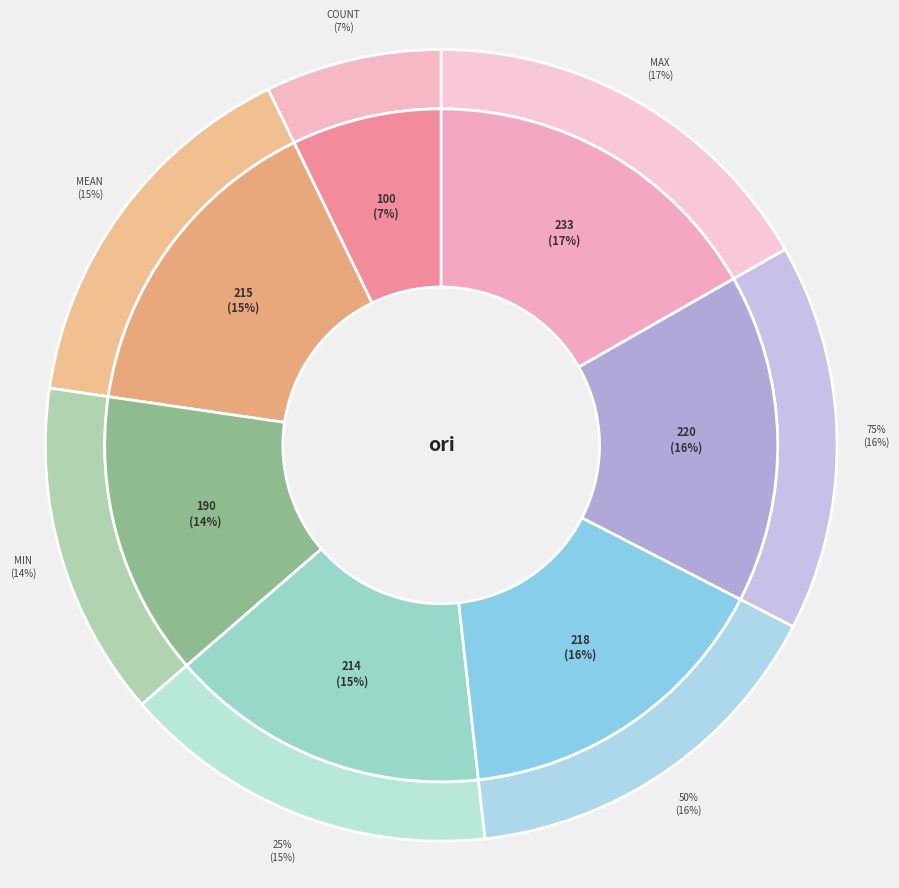

Count the number of slices in the pie.

7